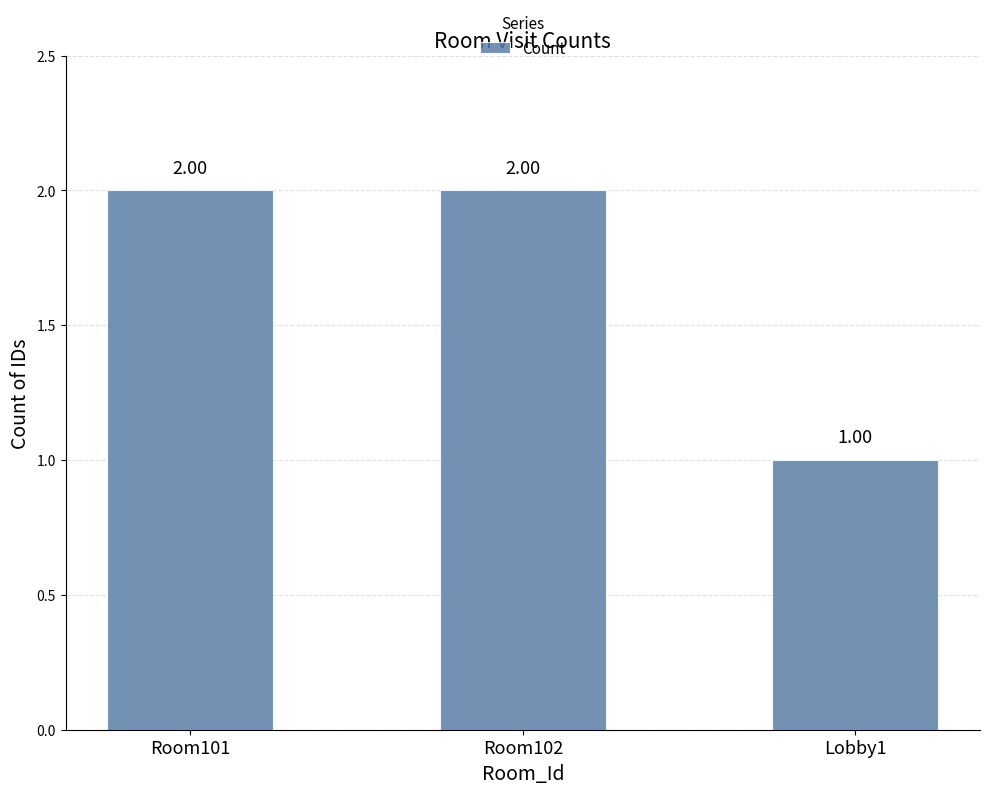

The chart shows a value of 3 at Room101. True or false?

False